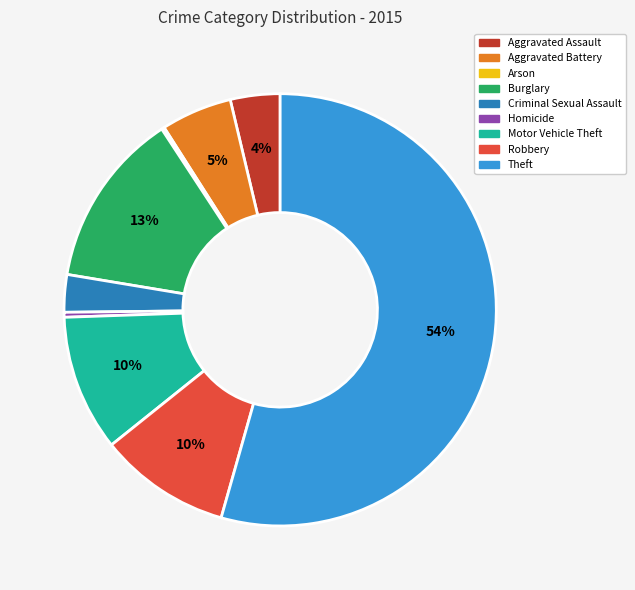

Between Burglary and Theft, which is larger?

Theft